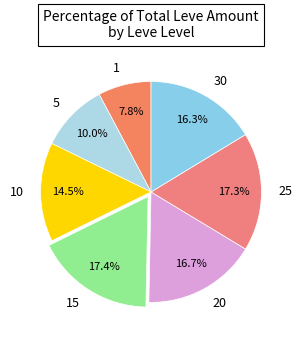

Is there any slice that represents more than half of the pie?

No